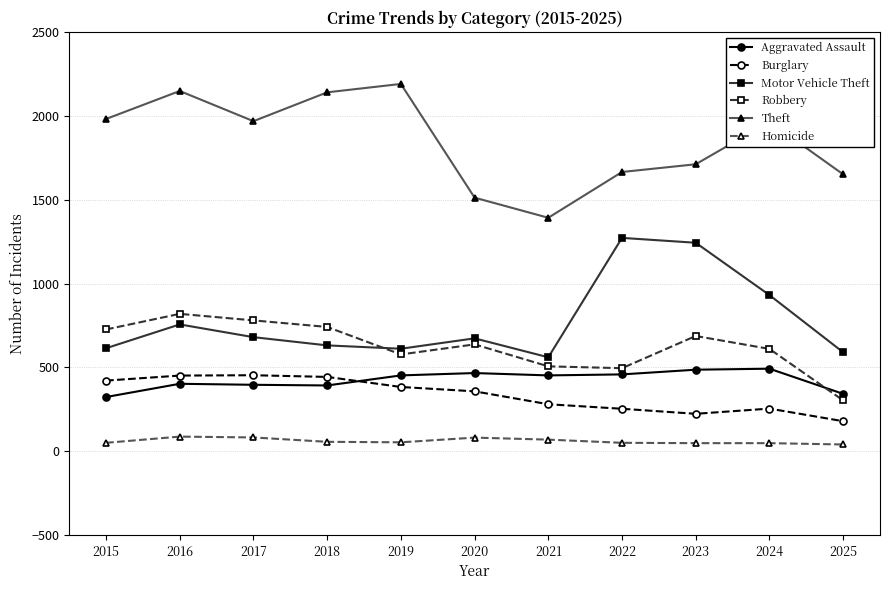

What is the value of the Burglary point at the 2nd from the left?

451